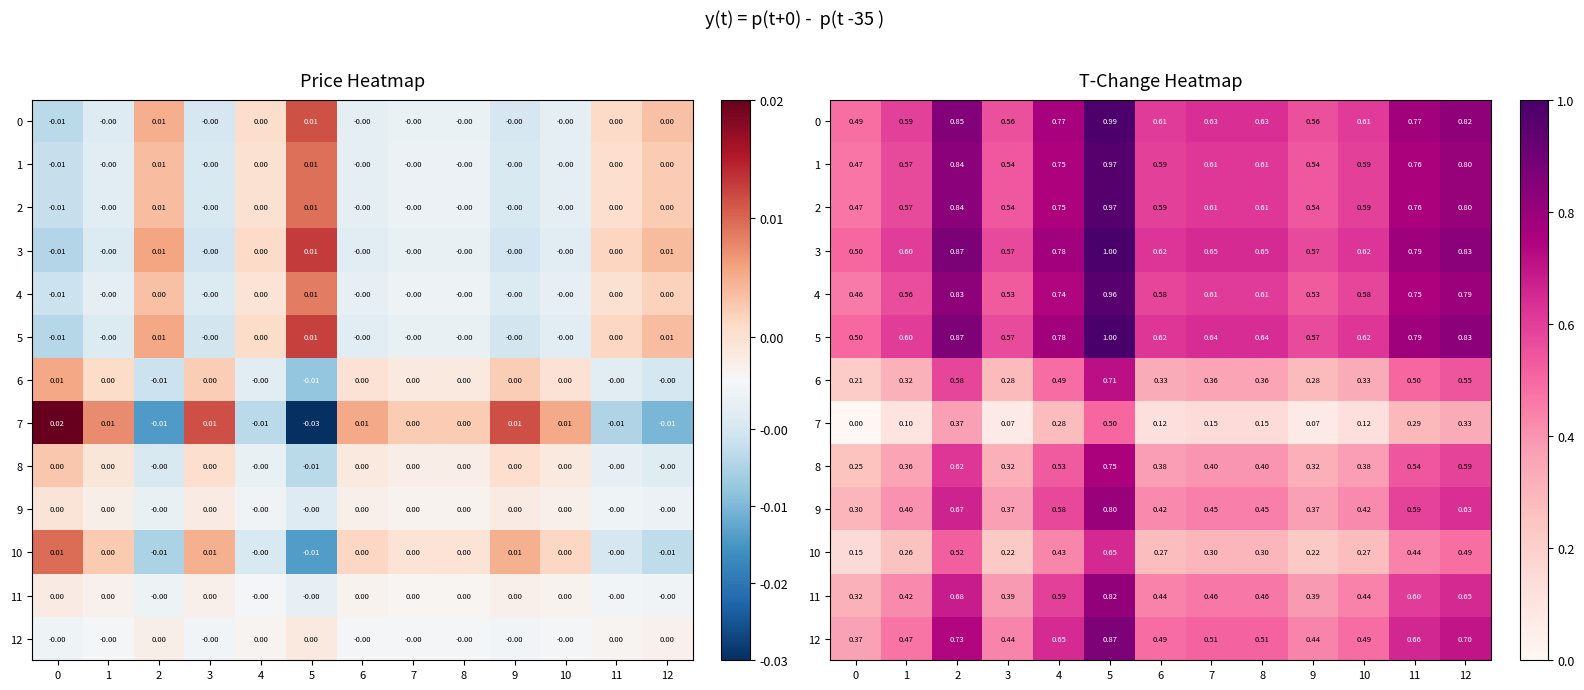

Which series has the largest total across all categories?

3